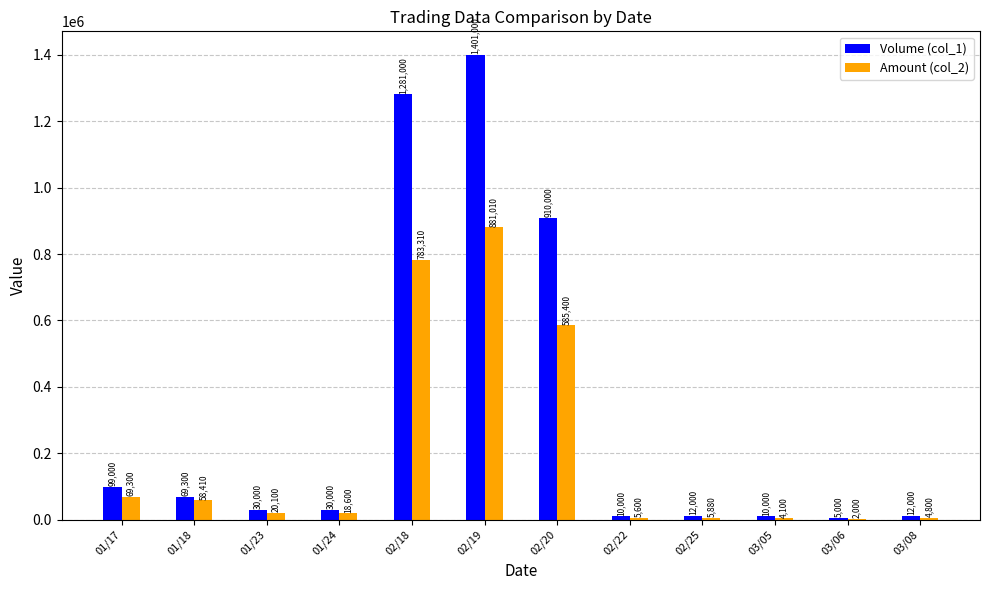

What is the difference between the Volume (col_1) values at 02/18 and 03/05?

1271000